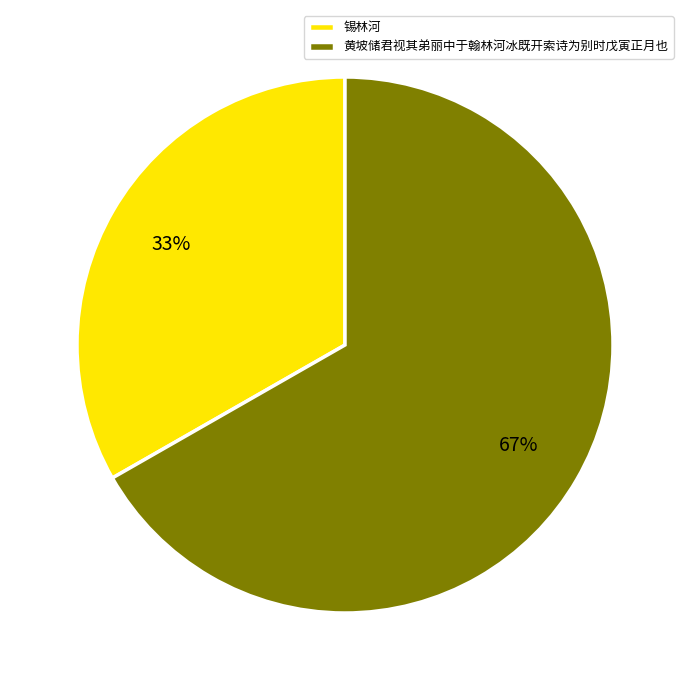

The 锡林河 slice represents 33% of the pie. True or false?

True